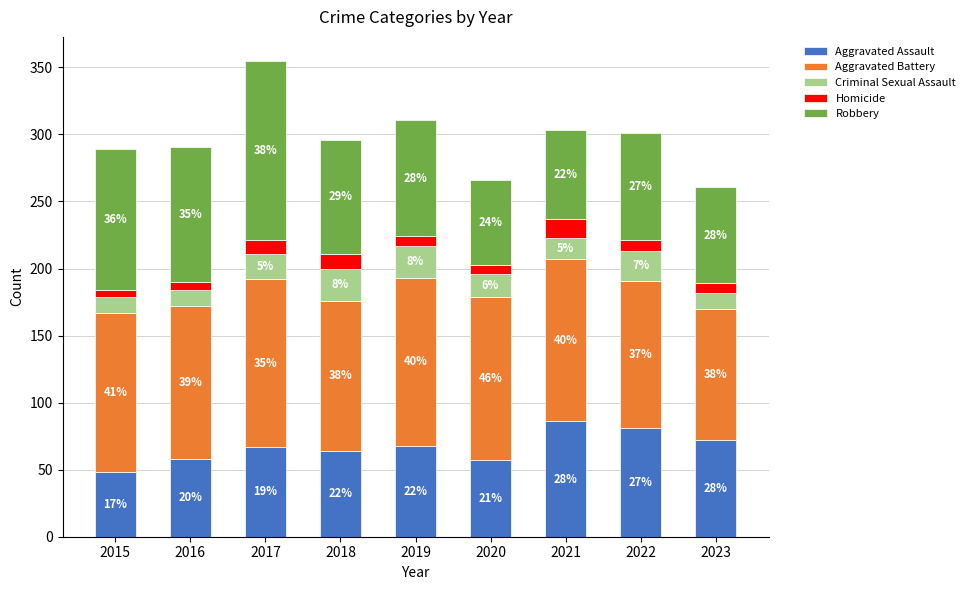

Are the bars grouped side by side (vs. stacked)?

No